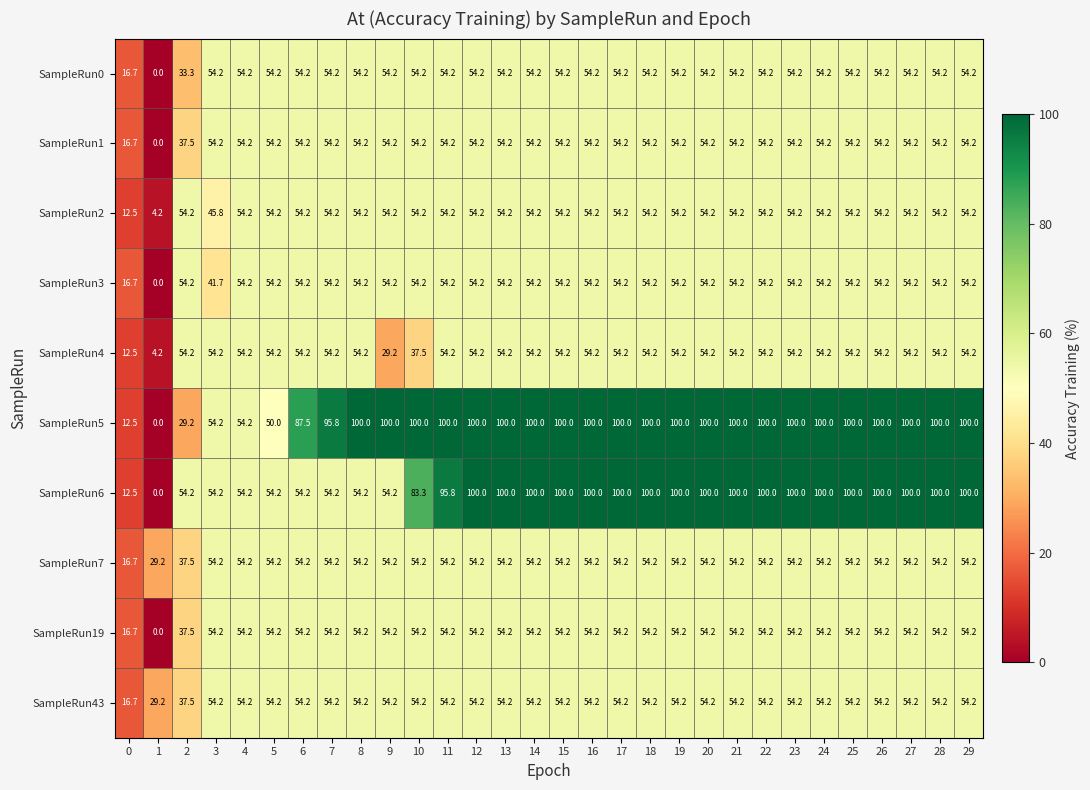

What is the sum of the SampleRun19 values at 5 and 16?

108.4